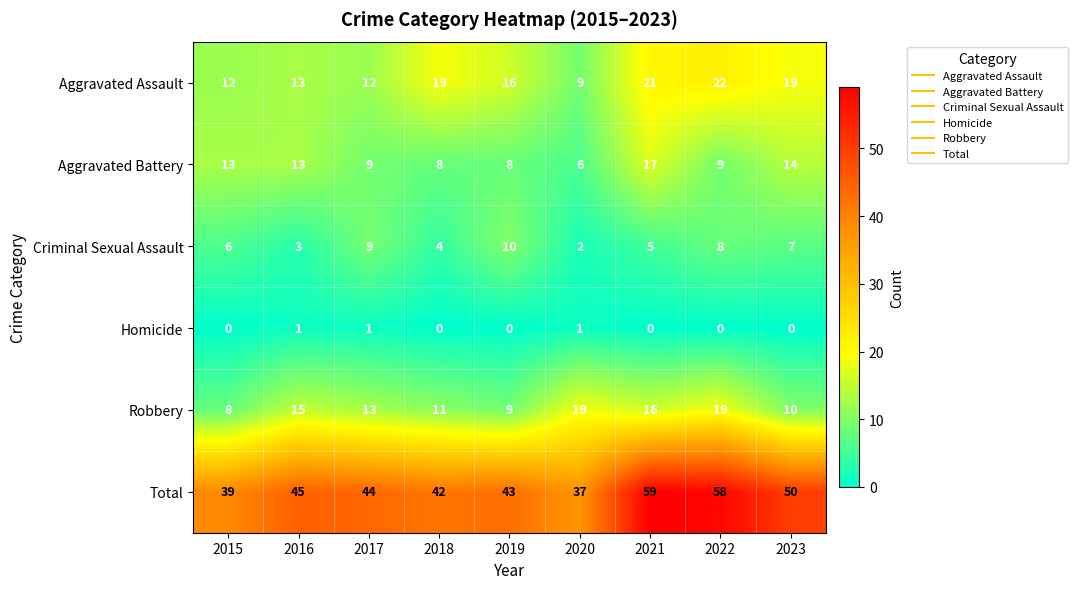

Count the number of categories in the chart.

9